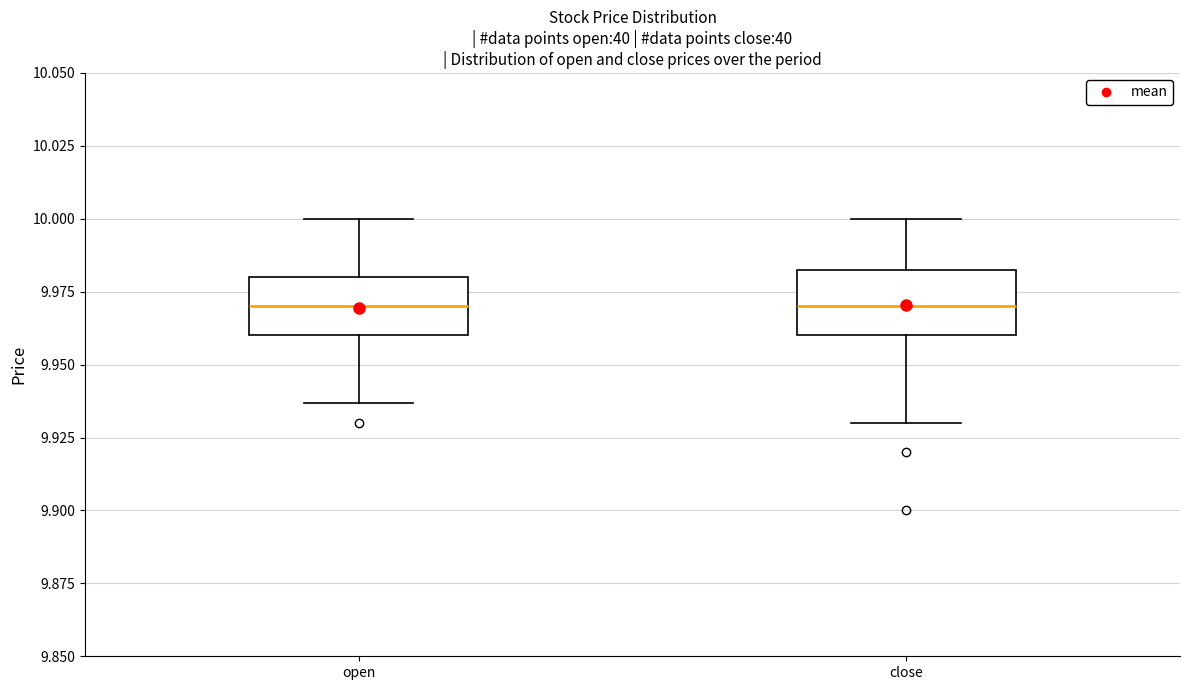

Reading left to right, transcribe this box plot: for each box, give where its median line is, the range the box spans, and where its two whiskers end, as read against the y-axis. The values are not printed on the chart, so give them approximately, as read against the axis.

open: median 9.970, box 9.960 to 9.980, whiskers 9.935 to 10.000
close: median 9.970, box 9.960 to 9.985, whiskers 9.930 to 10.000